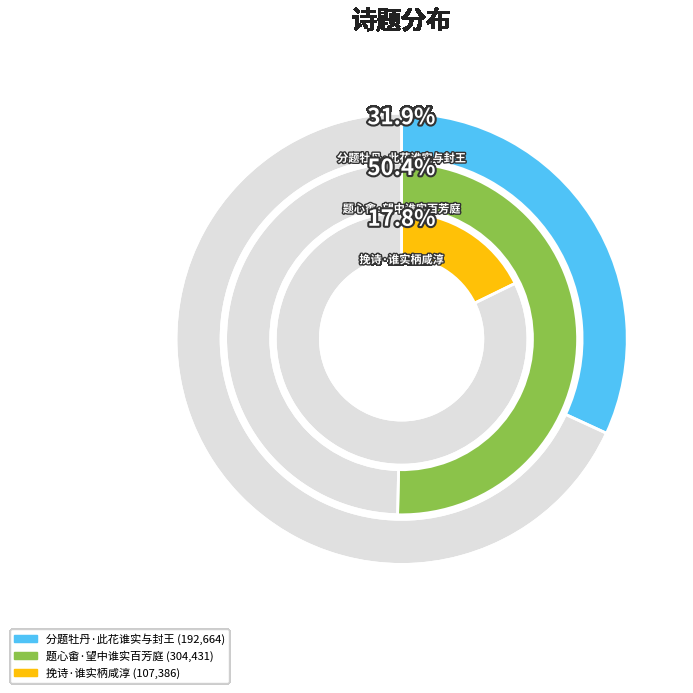

Is it true that 分题牡丹·此花谁实与封王 is 17% of the pie?

False